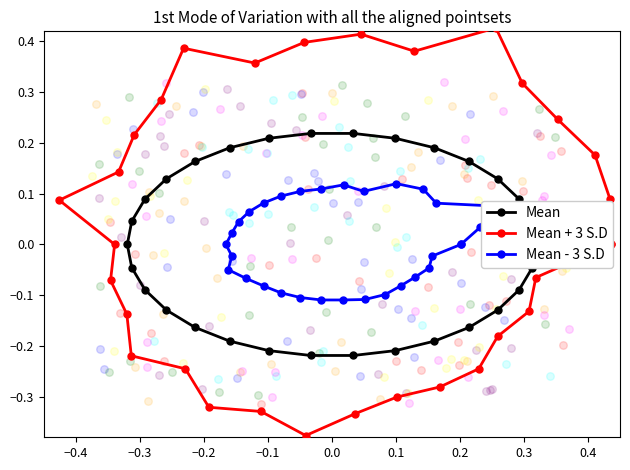

Is the value of Mean + 3 S.D at 24 greater than the value of Mean at 15?

No